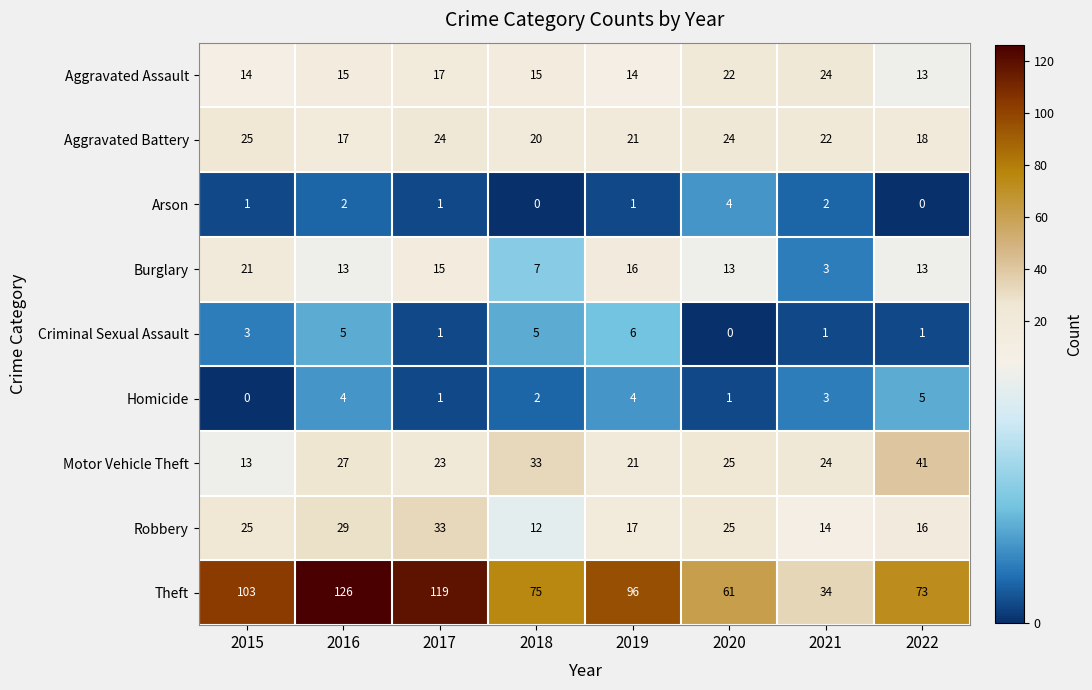

Which category has the highest value across all series?

2016